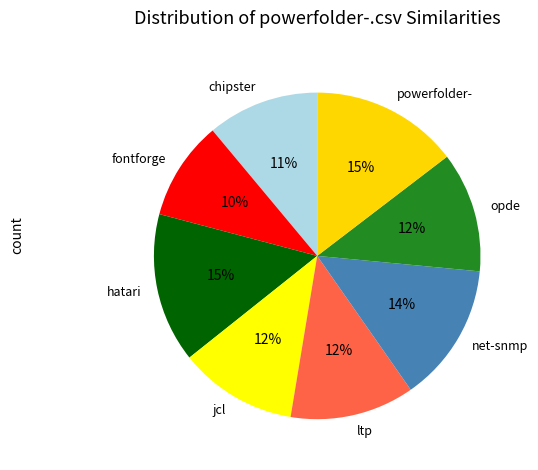

Is there a majority slice in this chart?

No